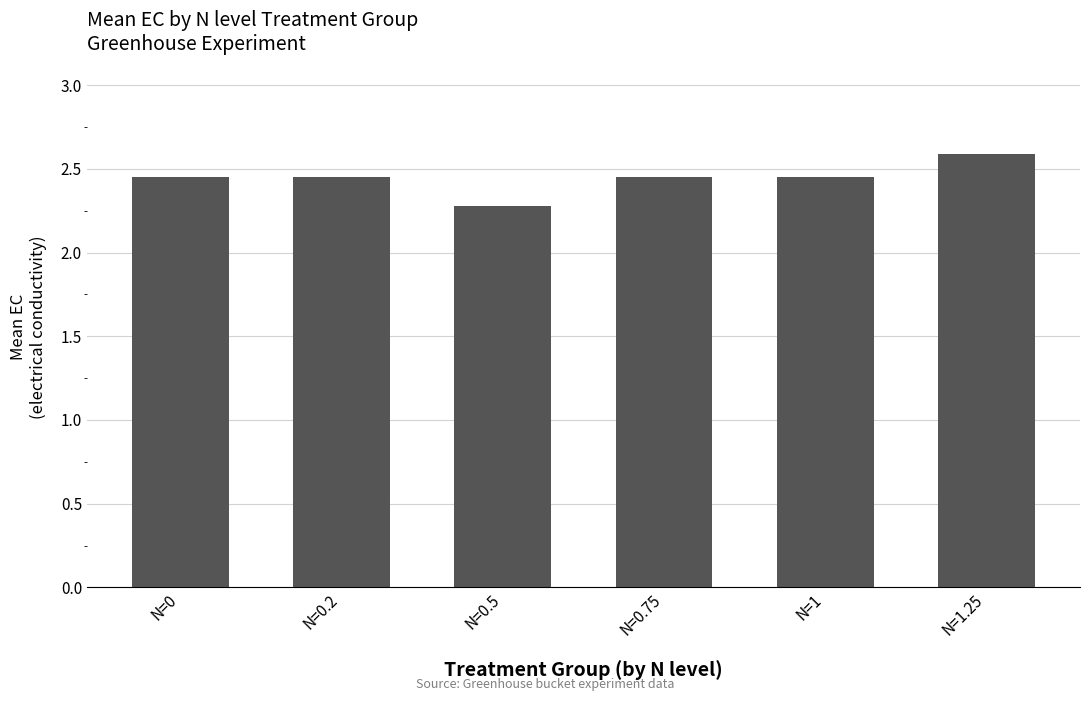

Is it true that the value at N=0 is 3.2?

False